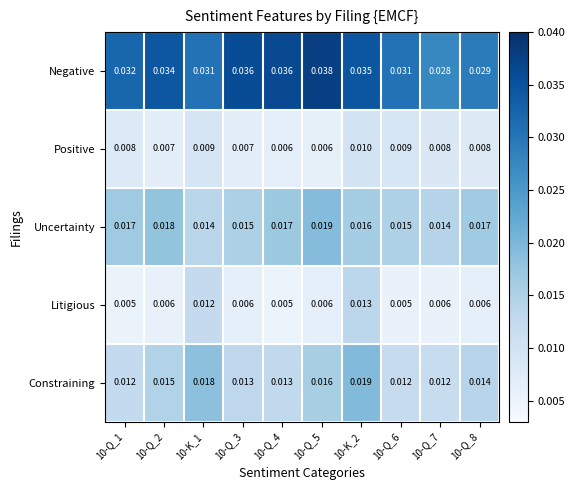

Is the value of Negative at 10-Q_1 greater than the value of Positive at 10-Q_3?

Yes